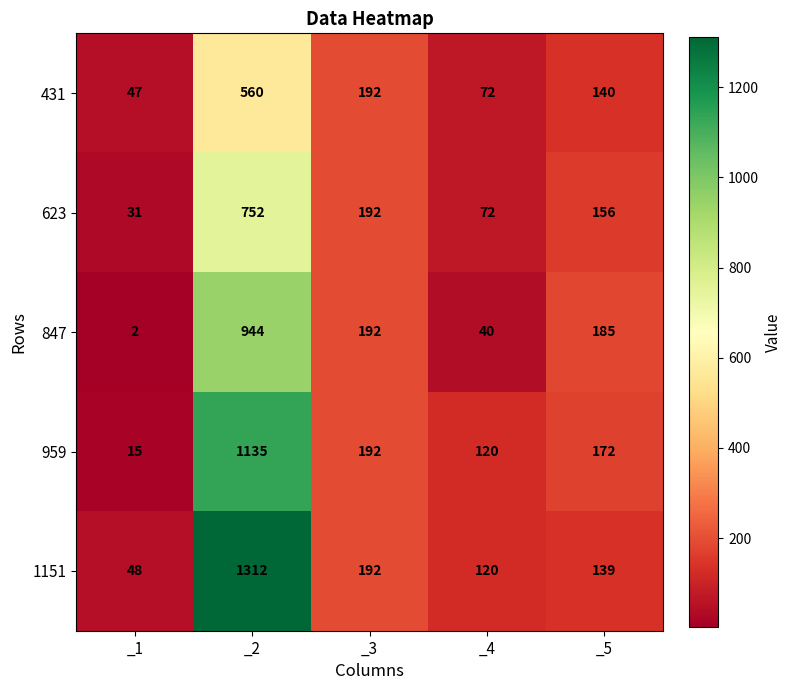

True or false: 959 has a value of 15 at _1.

True